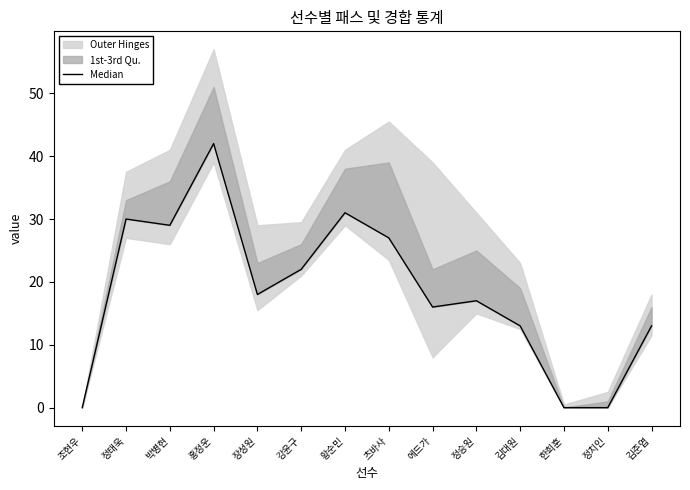

Rank the categories by value from highest to lowest.

홍정운, 황순민, 정태욱, 박병현, 츠바사, 강윤구, 장성원, 정승원, 에드가, 김대원, 김준엽, 조현우, 한희훈, 정치인